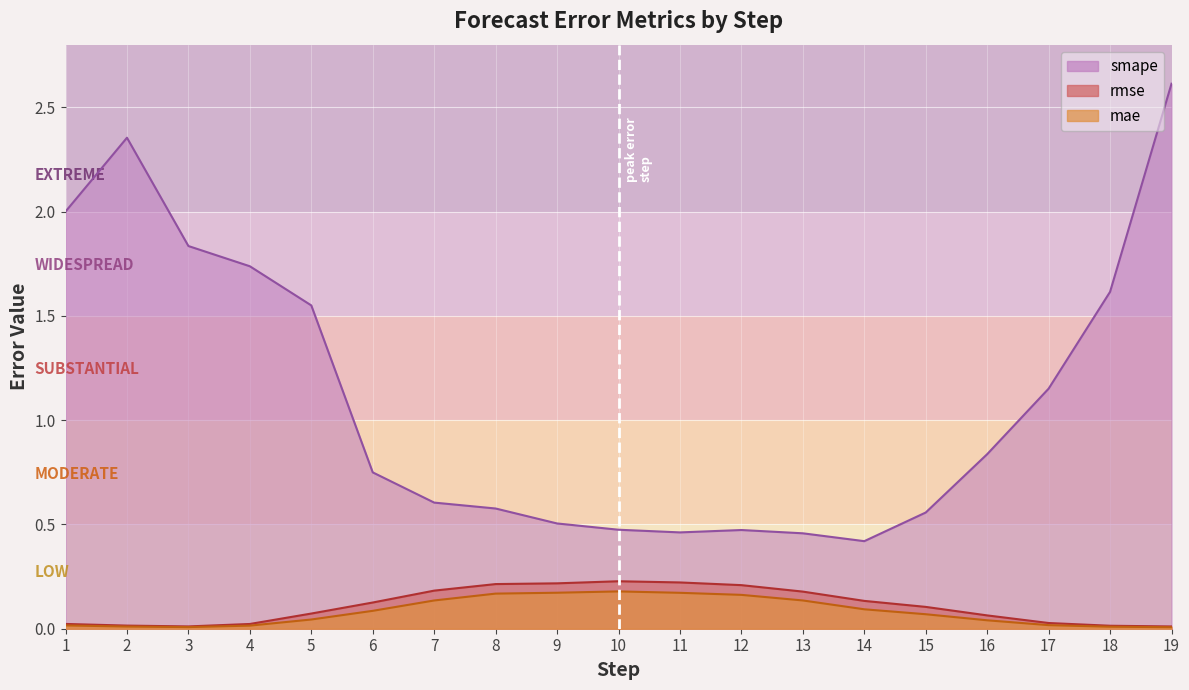

What is the difference between the highest and lowest values at 14?

0.3